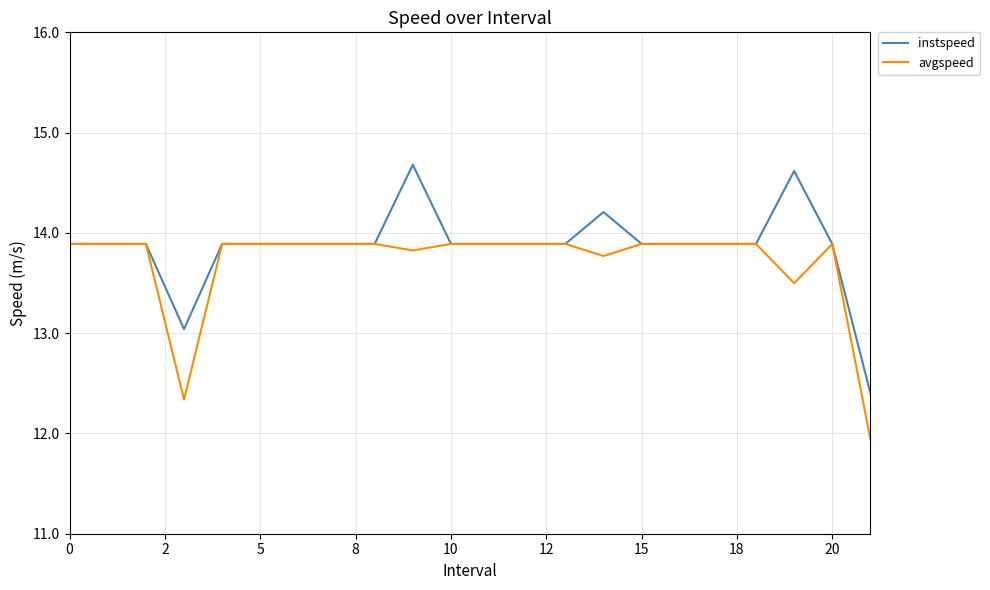

What is the greatest value displayed?

14.7